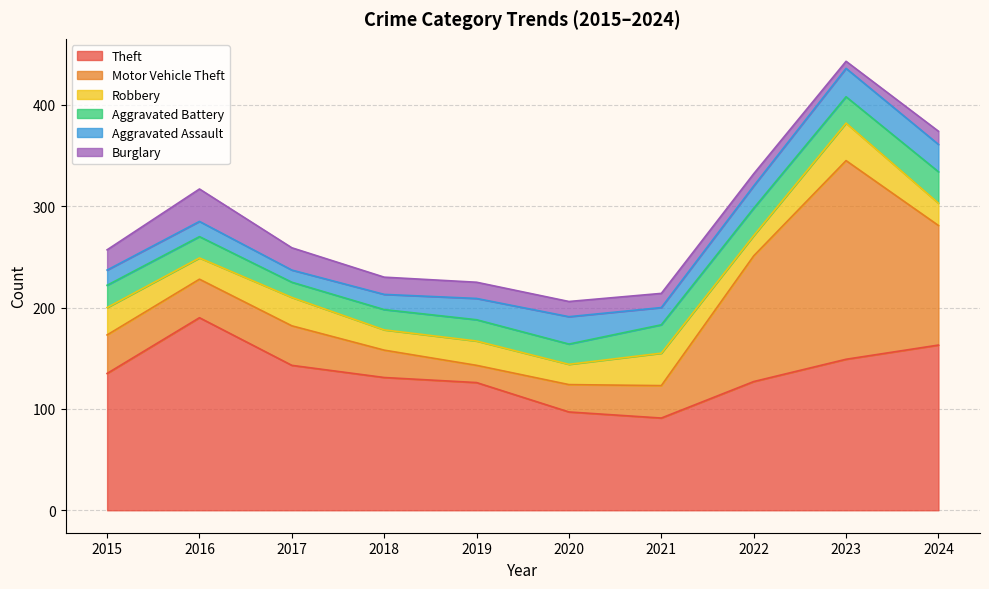

What value does the Burglary series have at 2017?

22